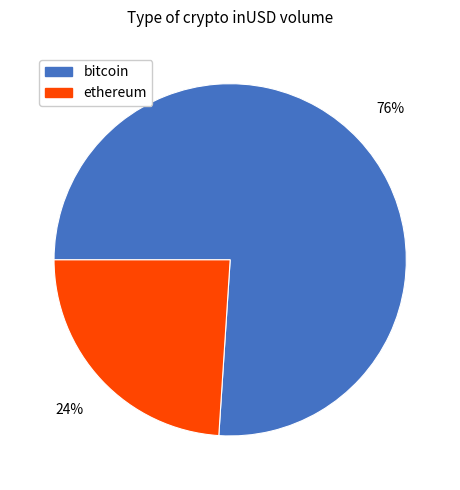

How many segments does this pie chart have?

2